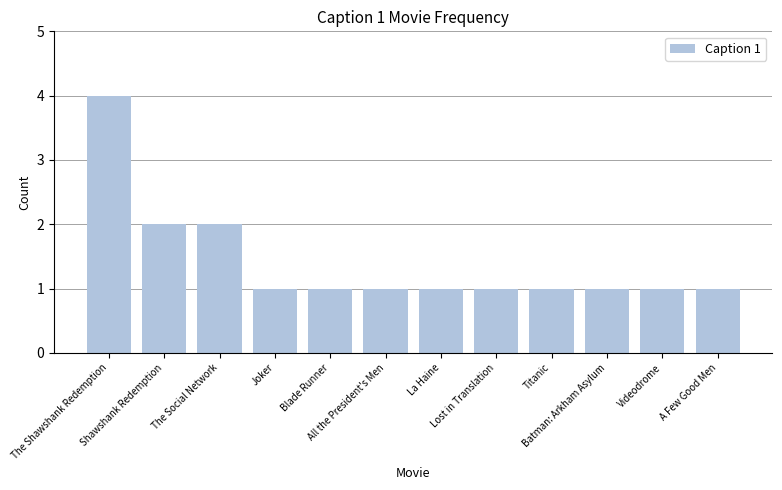

How many categories are shown in the chart?

12